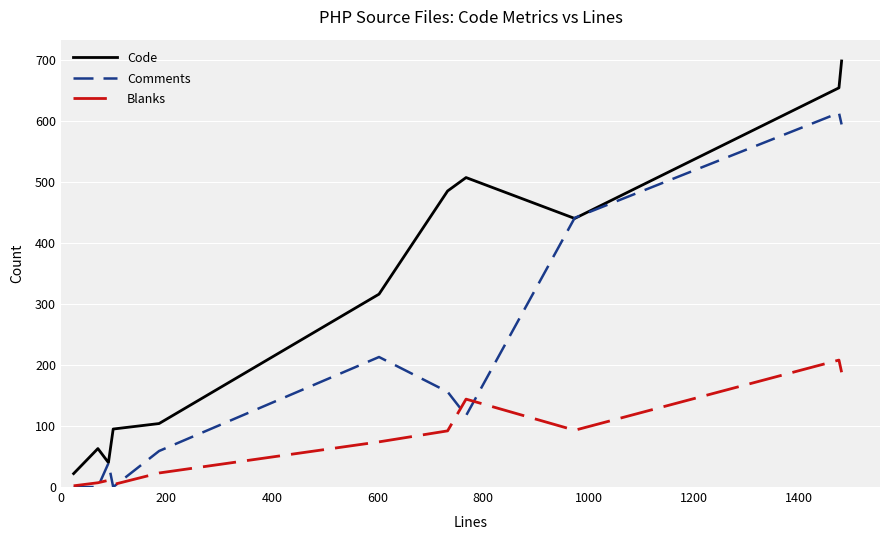

Rank the series by their maximum value, from highest to lowest.

Code, Comments, Blanks